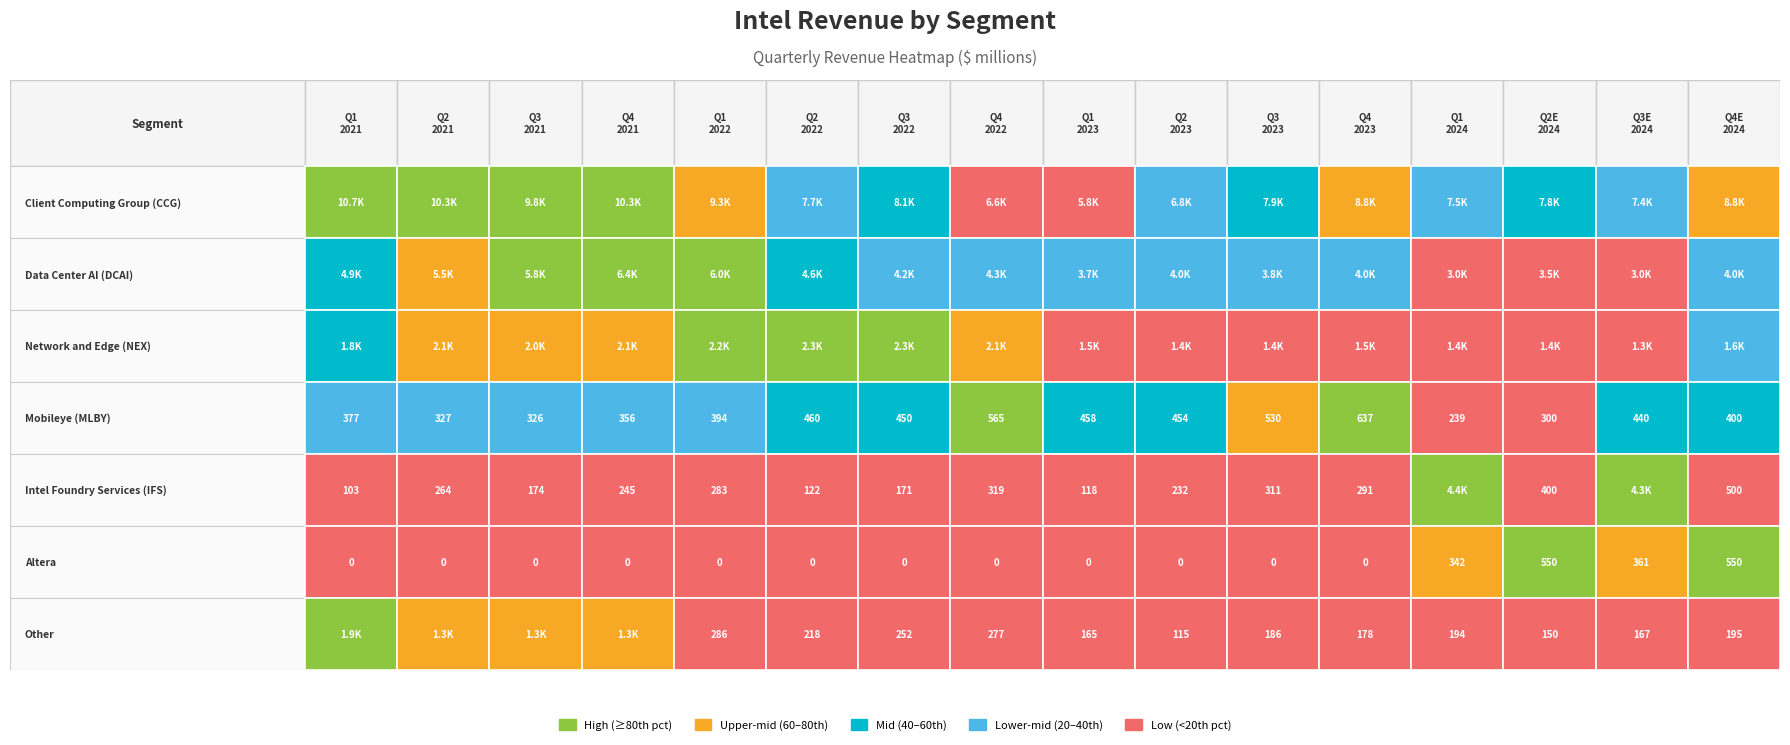

What is the total value across all series at 8?

11715